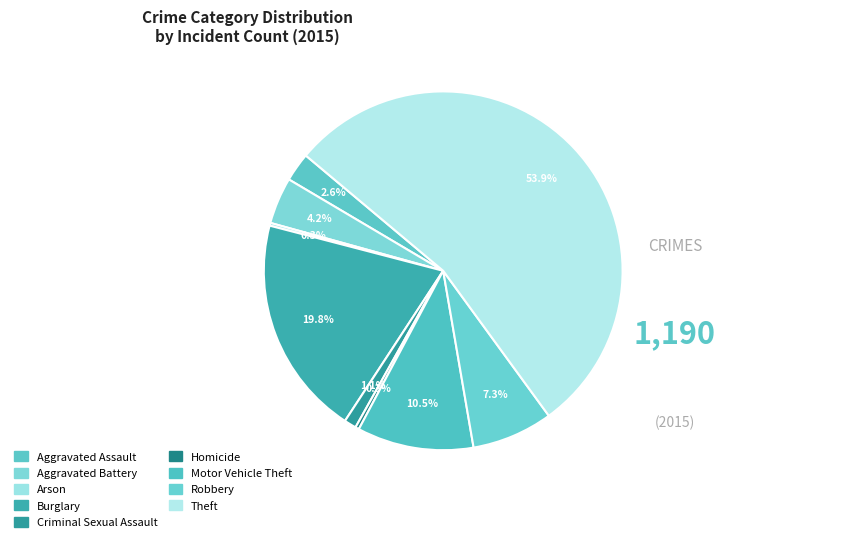

How many slices are in this pie chart?

9